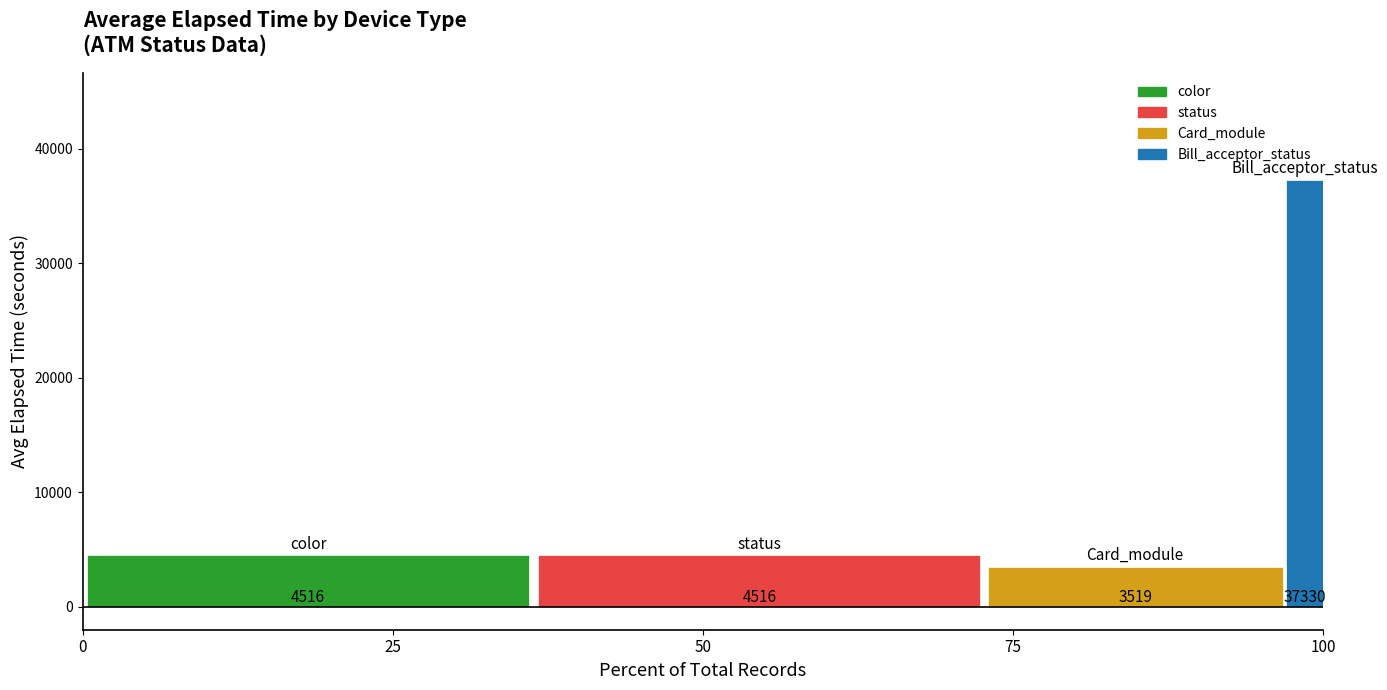

The value of status at 75 is 2365.1. True or false?

False